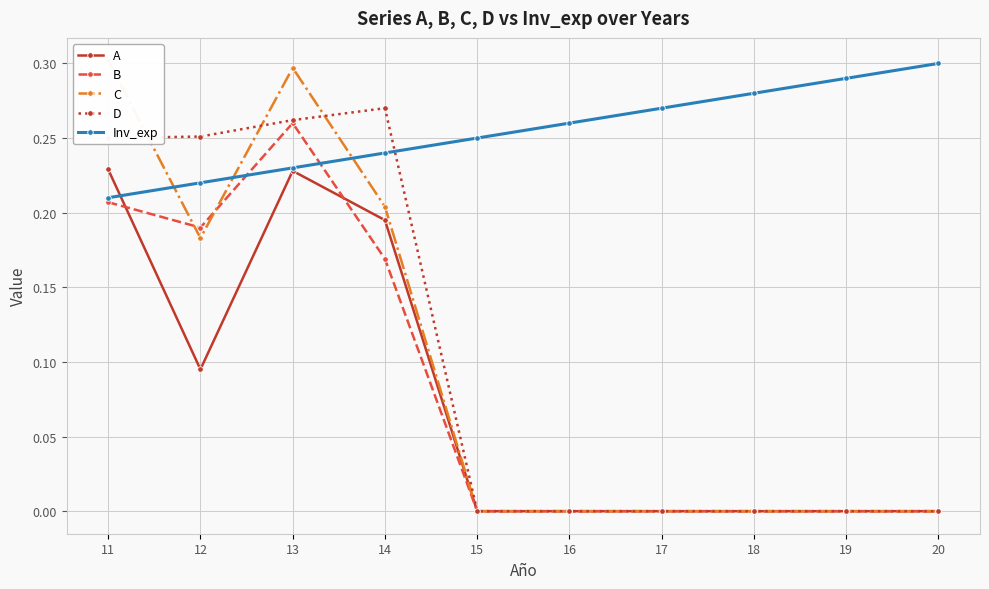

What is the difference between the C values at 14 and 11?

0.1